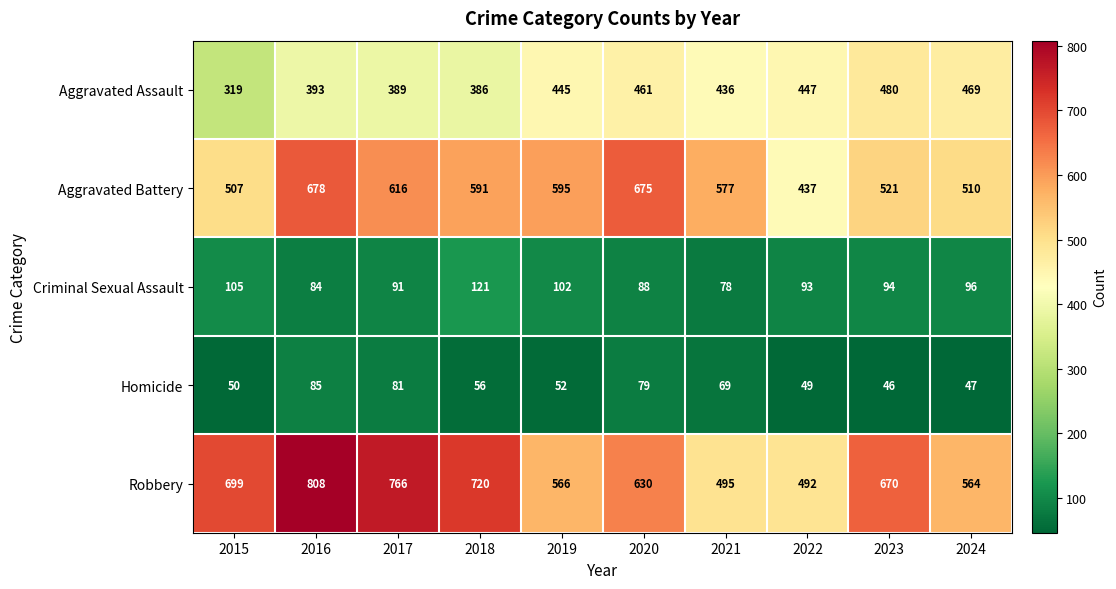

What is the minimum value shown in the chart?

46